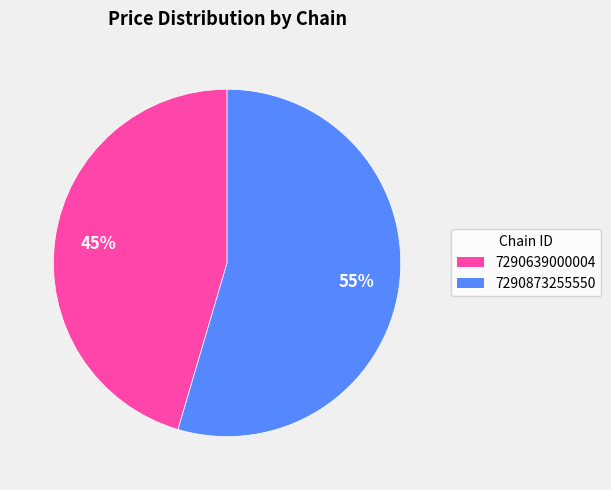

Which slice is the largest?

7290873255550